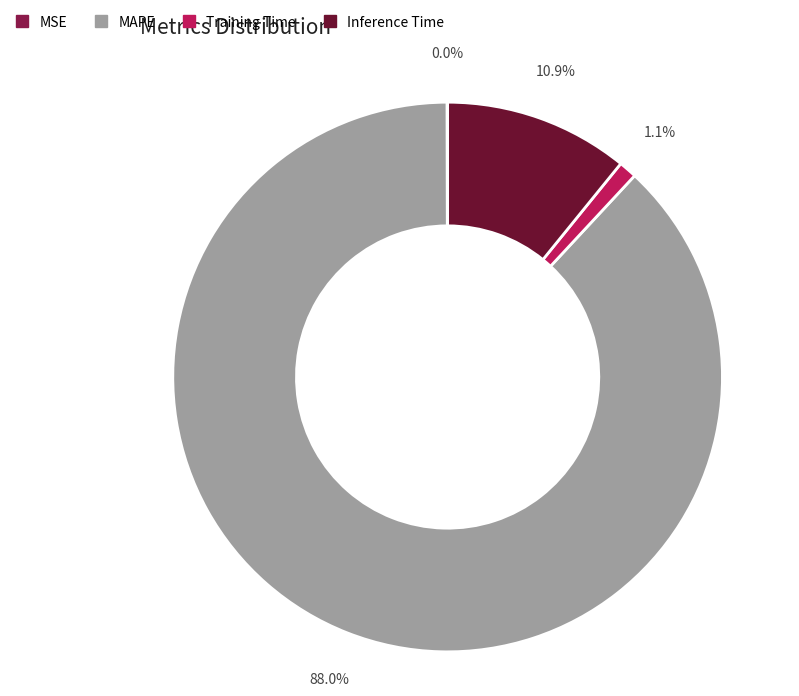

Does any single category account for the majority?

Yes